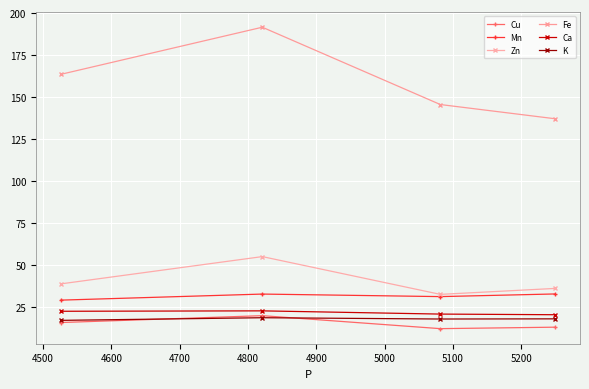

Does the chart display data point markers on the line(s)?

Yes